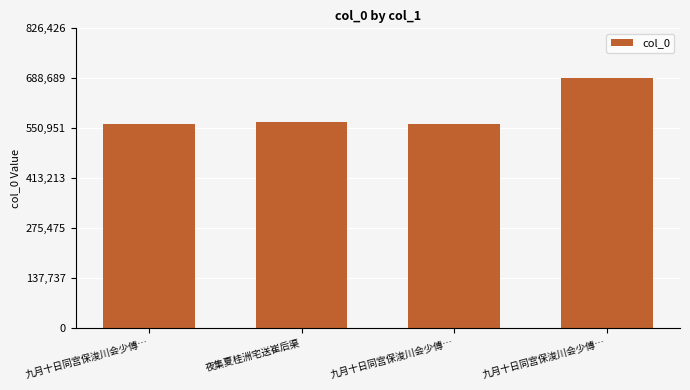

Reading right to left, extract all data points from this chart.

688689	561548	568389	561547